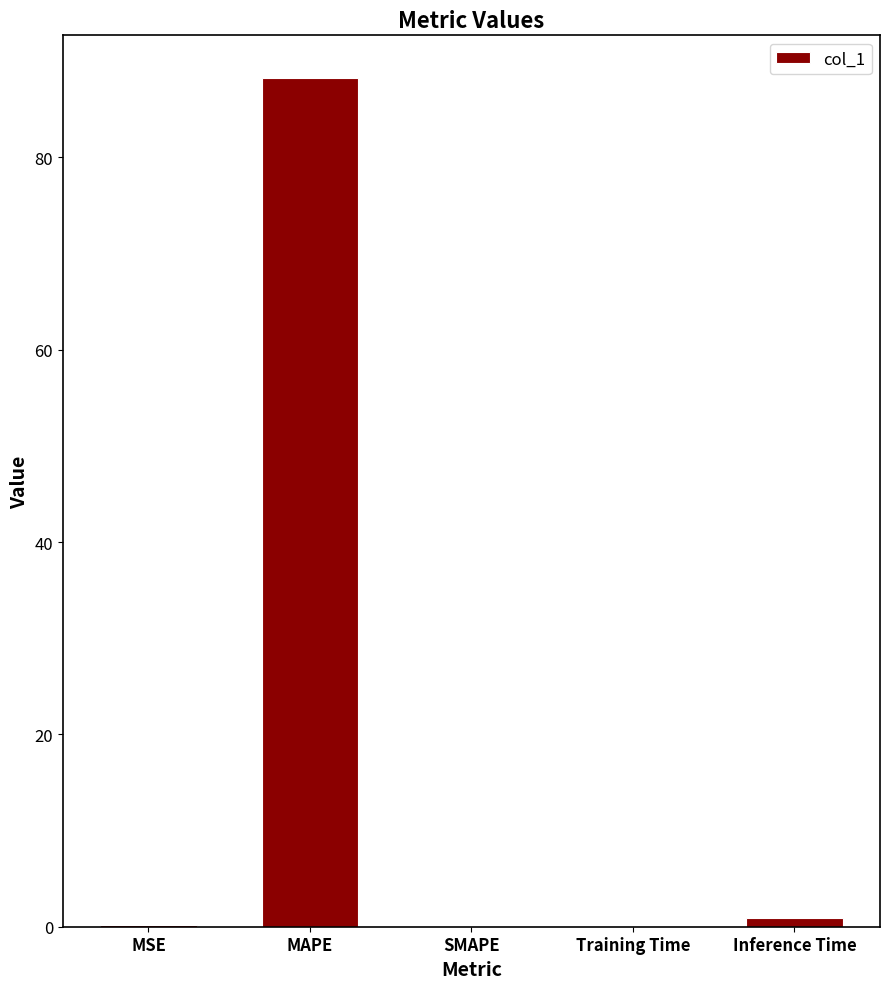

What is the sum of all values?

89.4